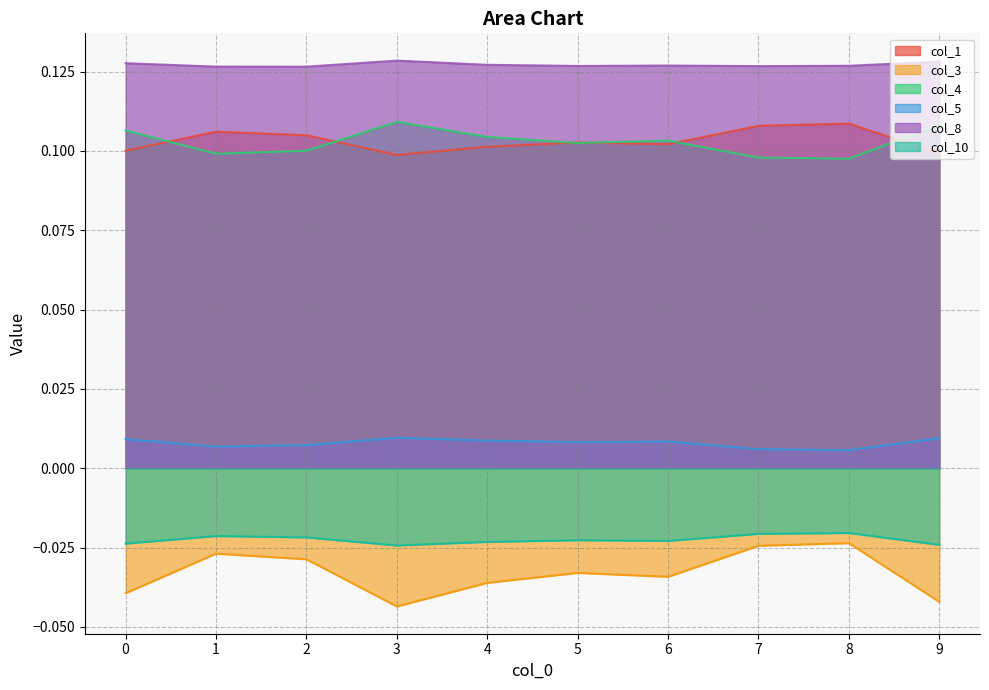

How many series are shown in this chart?

6